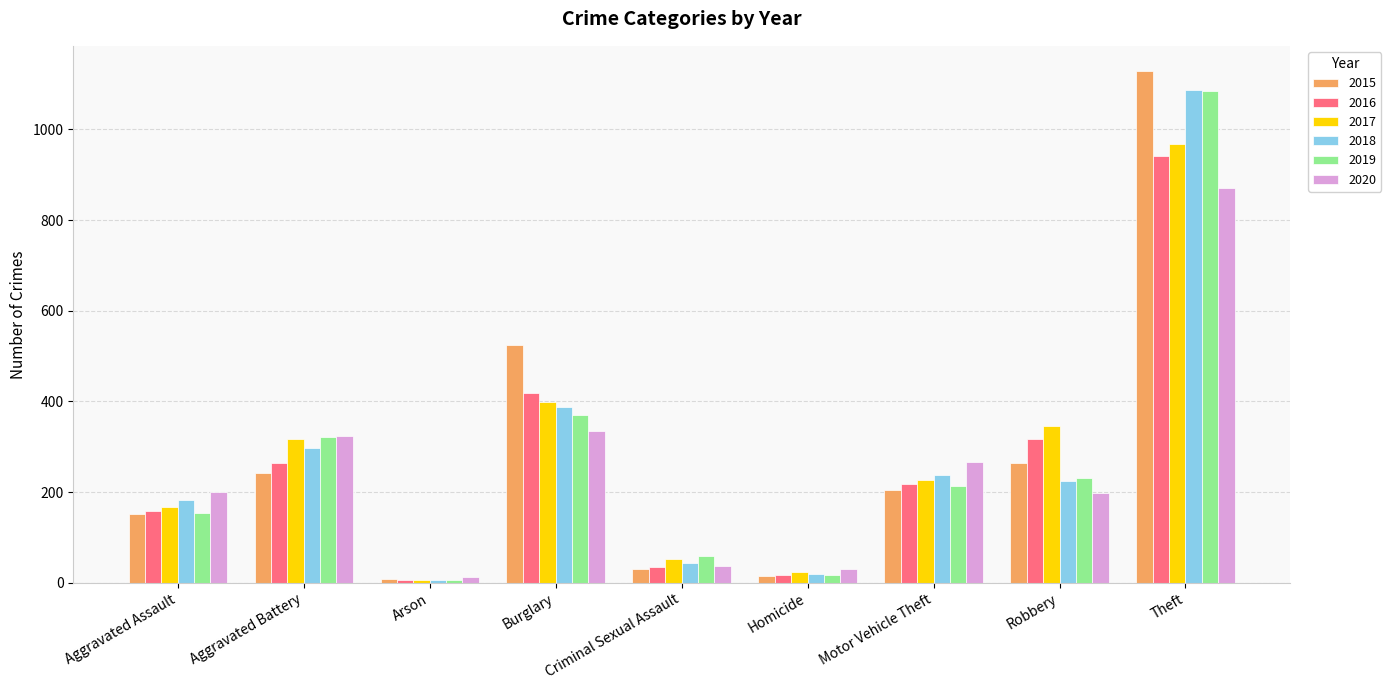

How many bars are there in each group?

6